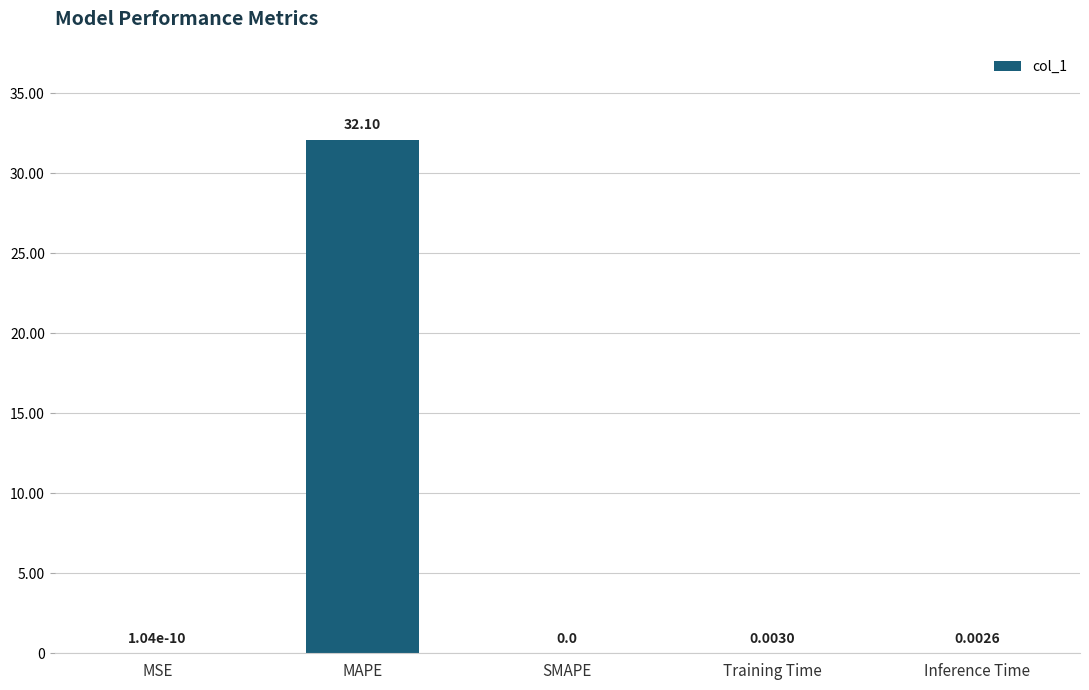

Where is the data nearest to the value 16?

Training Time